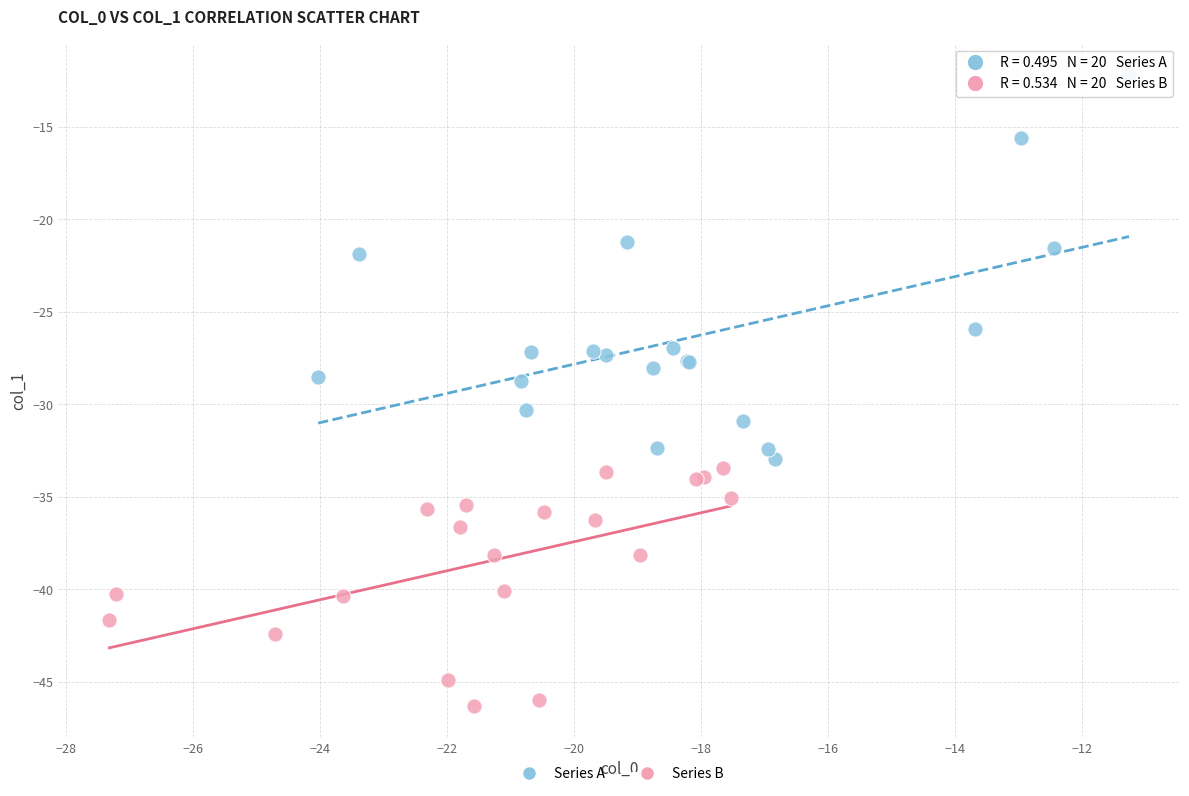

Which series reaches the maximum Y coordinate?

Series A